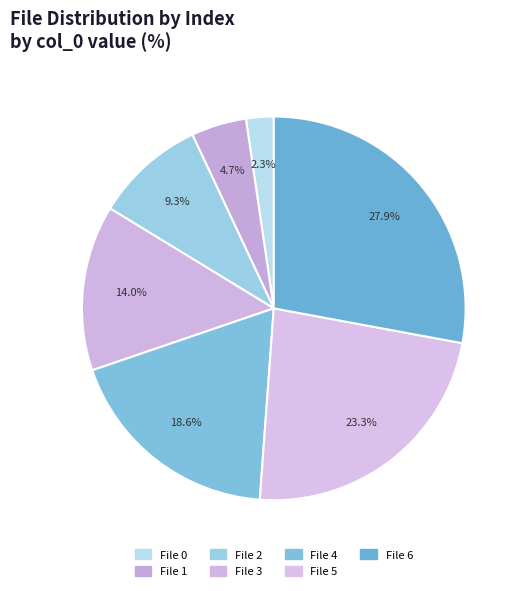

Is there any slice that represents more than half of the pie?

No